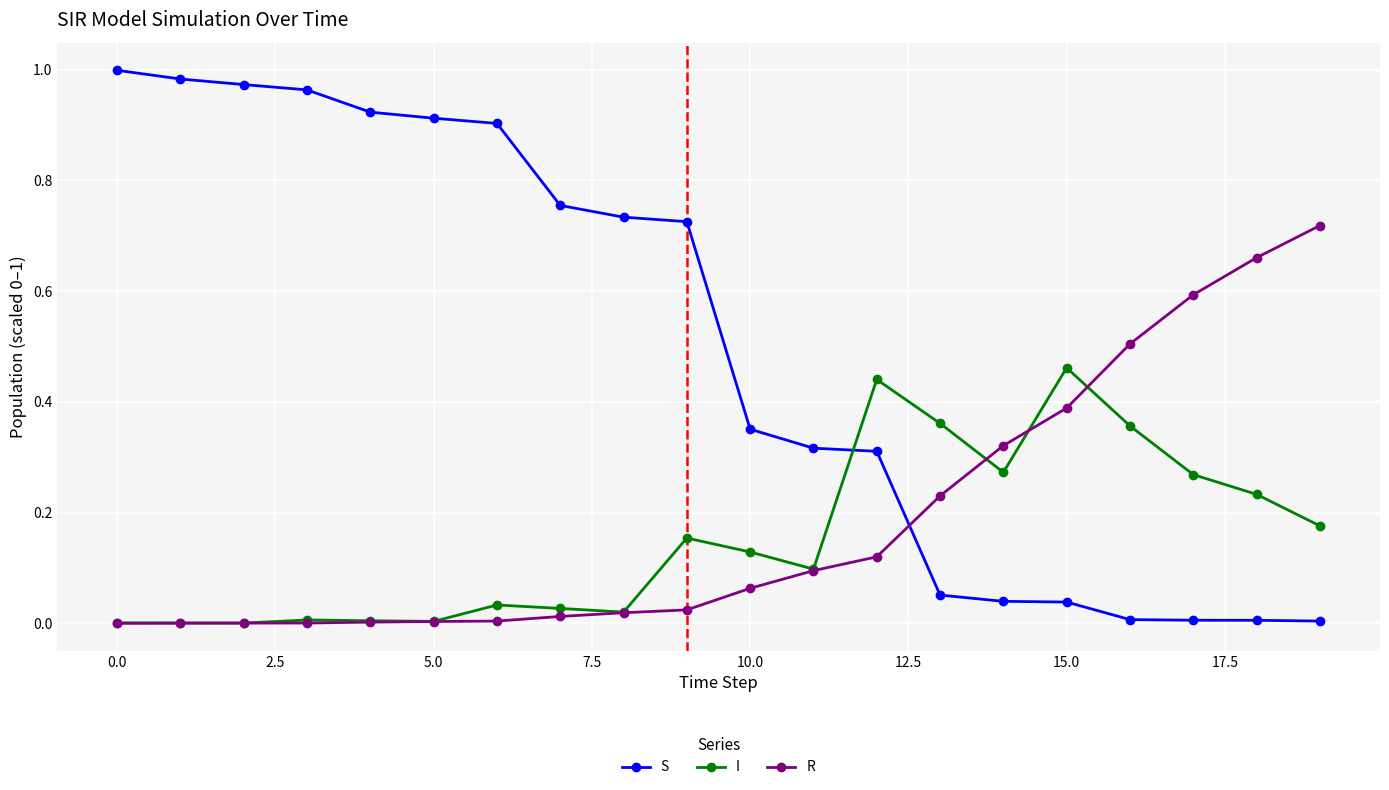

Count the number of data series in this chart.

3